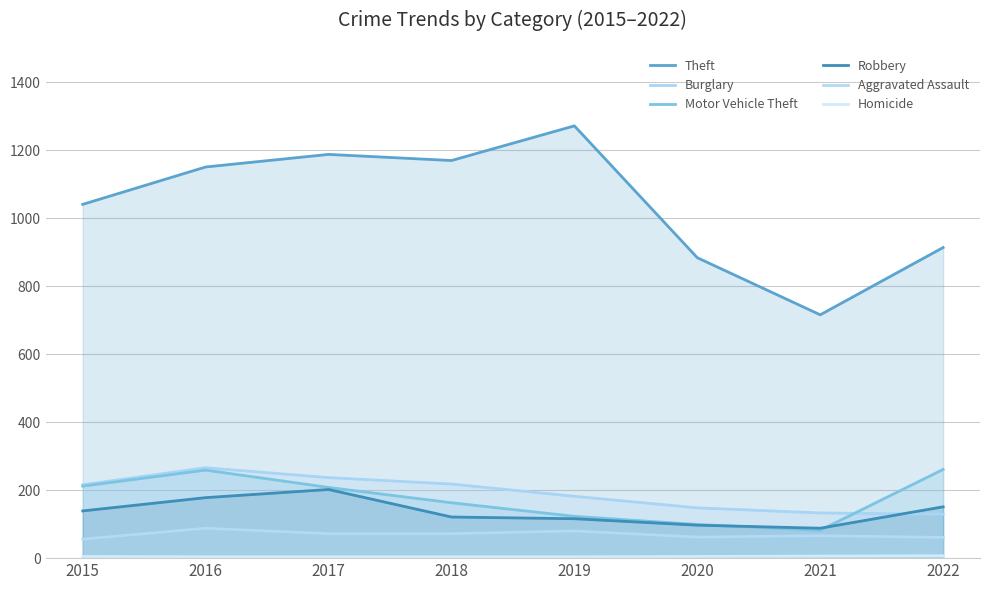

What are all the series names shown in the legend?

Theft, Burglary, Motor Vehicle Theft, Robbery, Aggravated Assault, Homicide